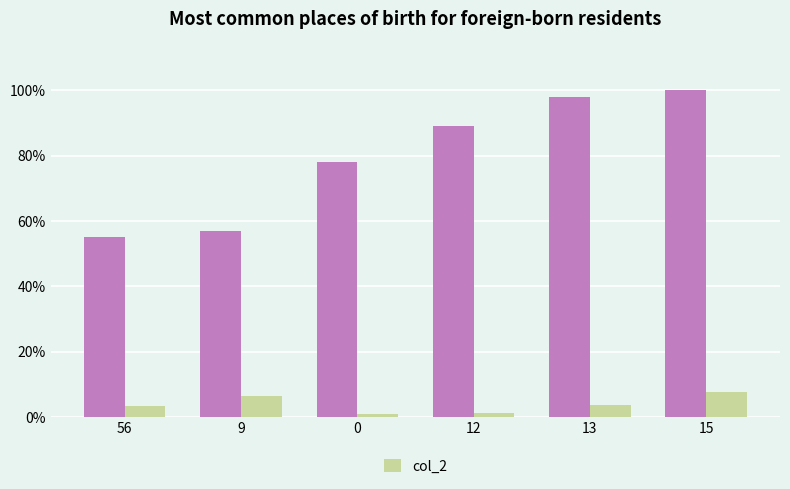

What is the spread (max minus min) of values at 56?

51.6